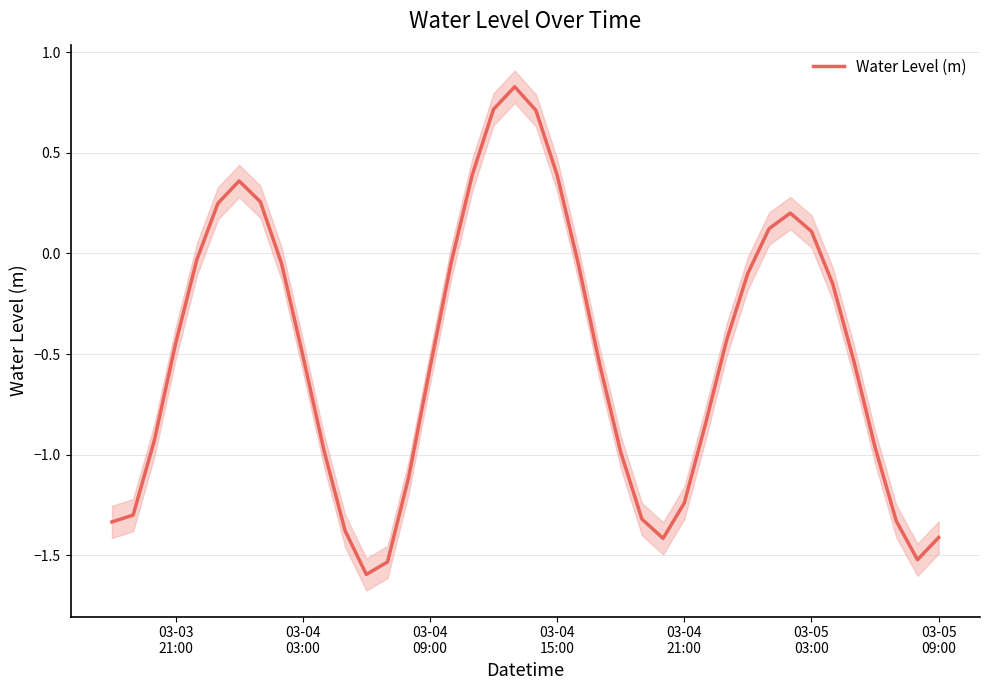

What is the highest value of the Water Level (m) series?

0.8